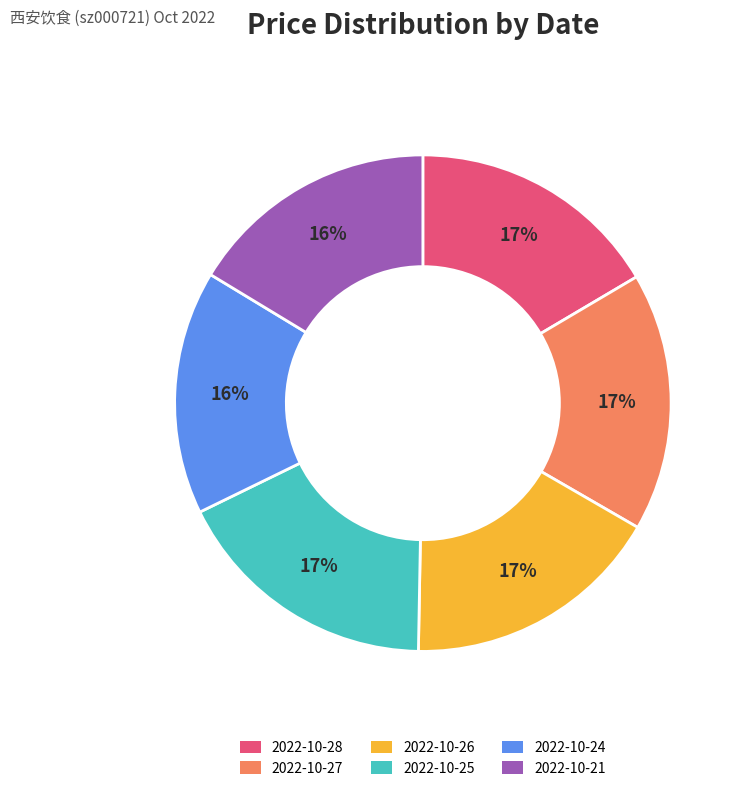

To the nearest percent, what is the average slice percentage?

17%